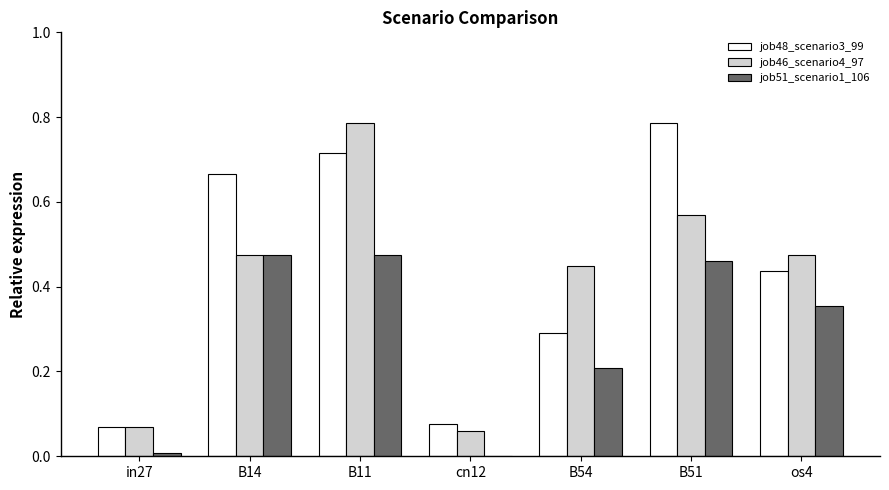

The job48_scenario3_99 series shows 0.3 at B14. True or false?

False